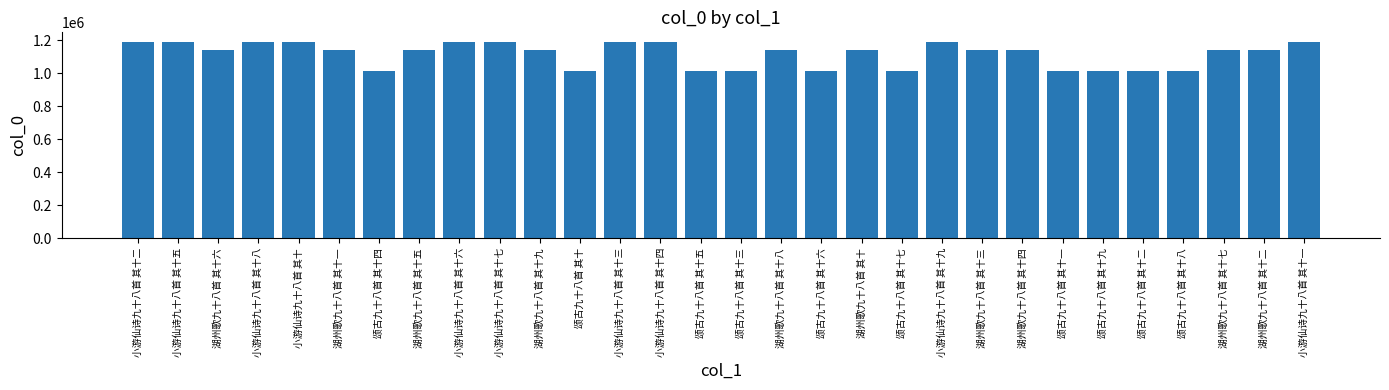

What is the minimum value shown in the chart?

1011164